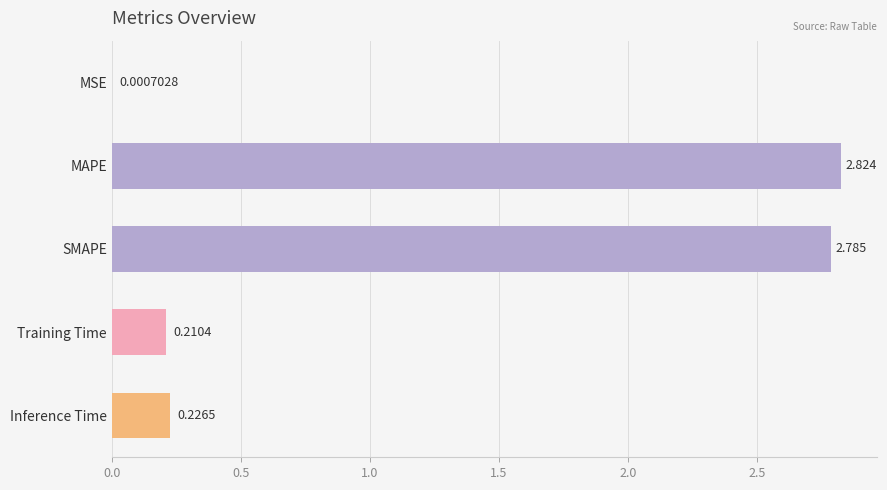

What is the average value?

1.2